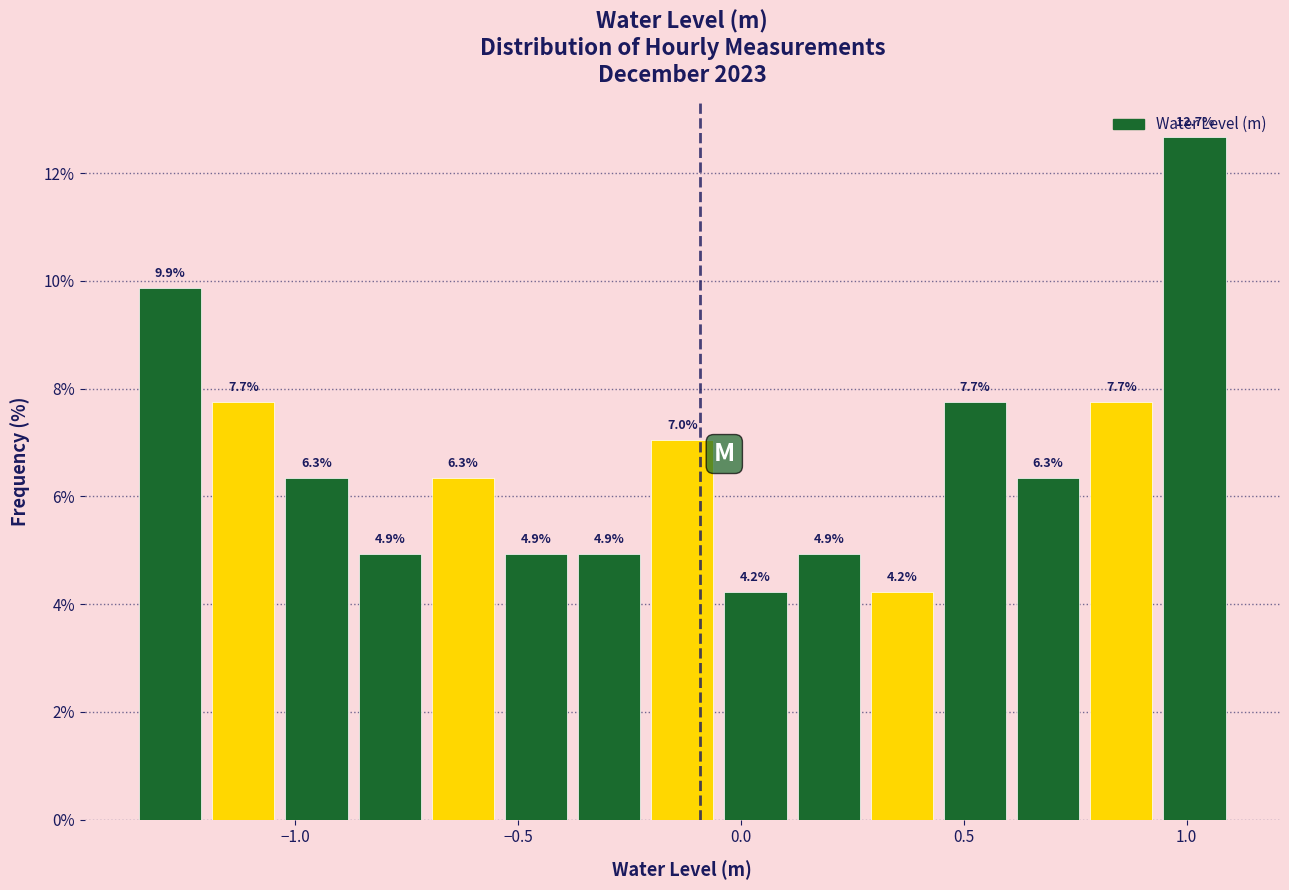

Read against the x-axis, roughly where is the centre of the tallest bar?

1.00